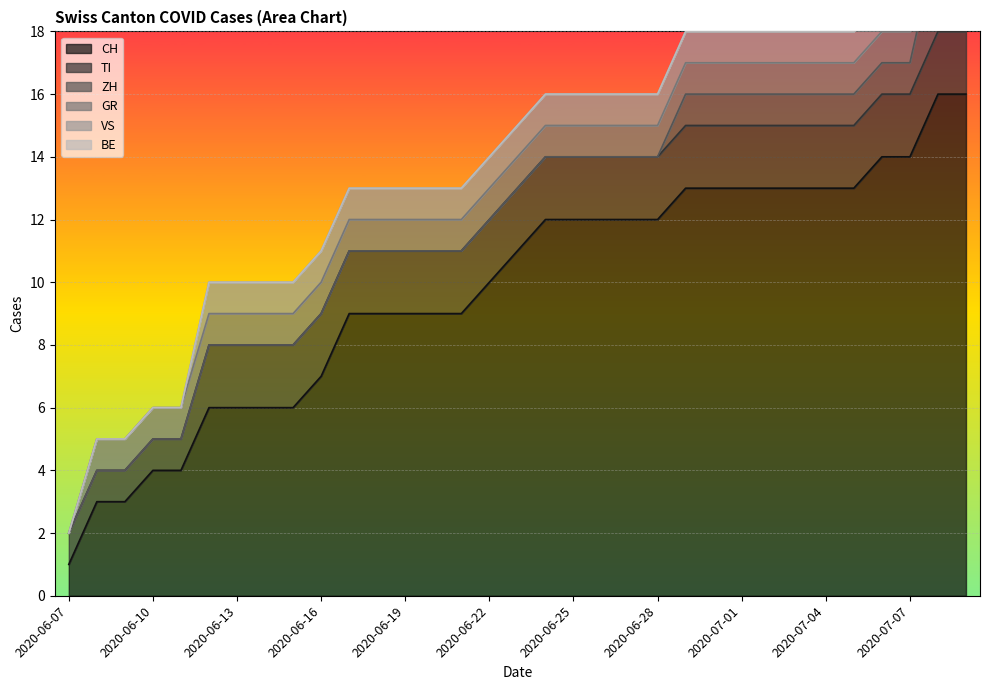

At which category does the chart reach its minimum across all series?

2020-06-07